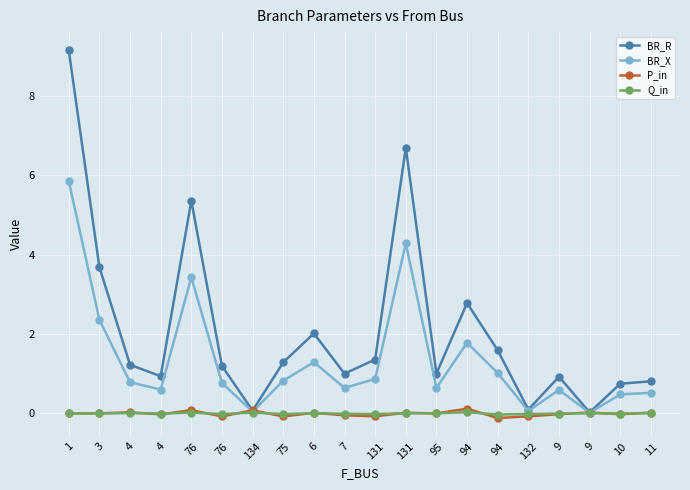

How many lines are shown in the chart?

4